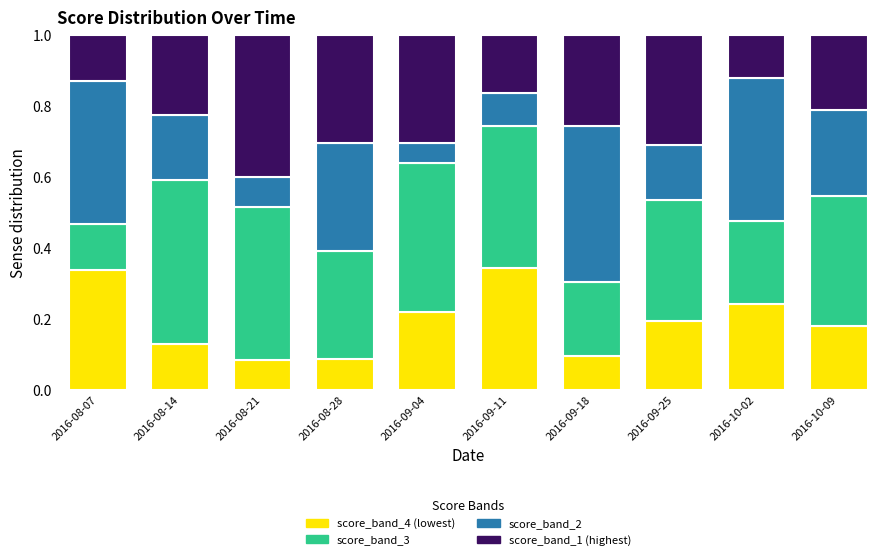

What is the total value across all series at 2016-09-18?

1.0